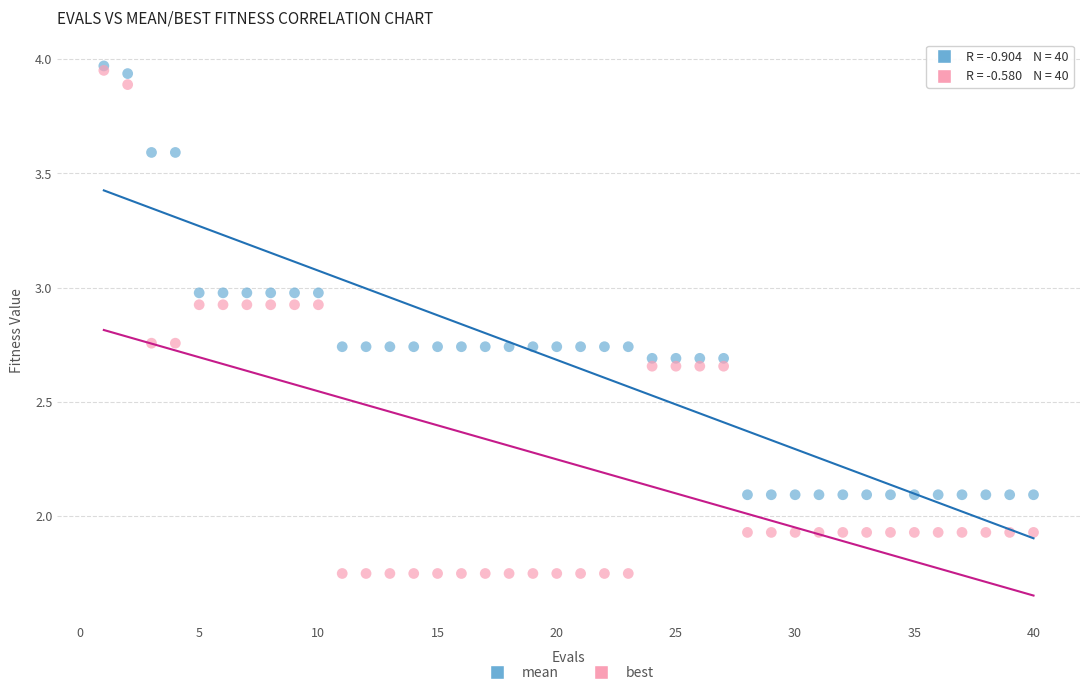

Which series contains the lowest Y value?

best